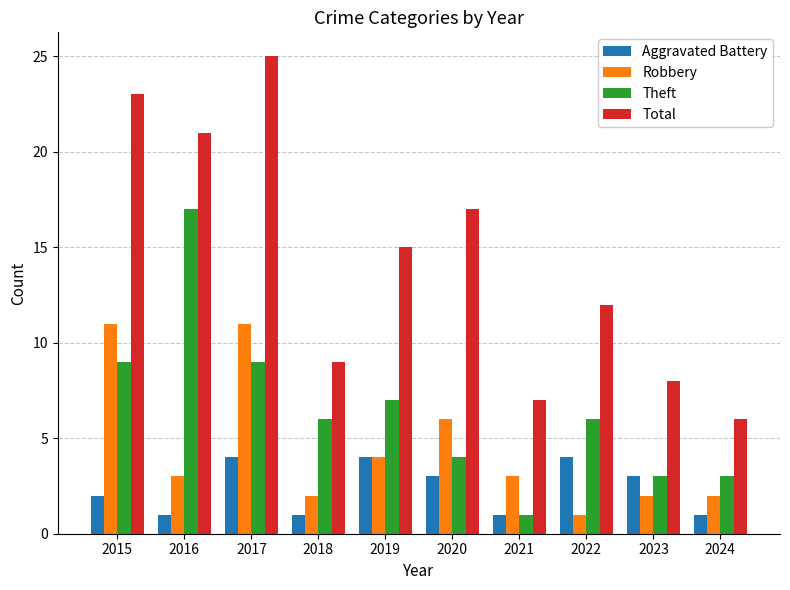

The Robbery series shows 2 at 2023. True or false?

True